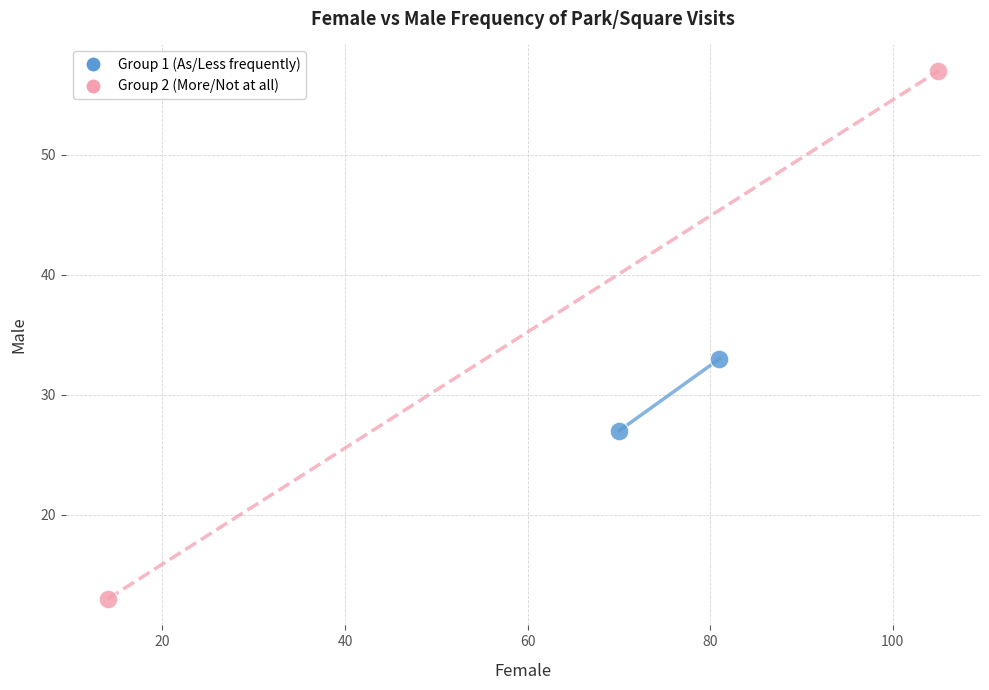

What are all the series names shown in the legend?

Group 1 (As/Less frequently), Group 2 (More/Not at all)